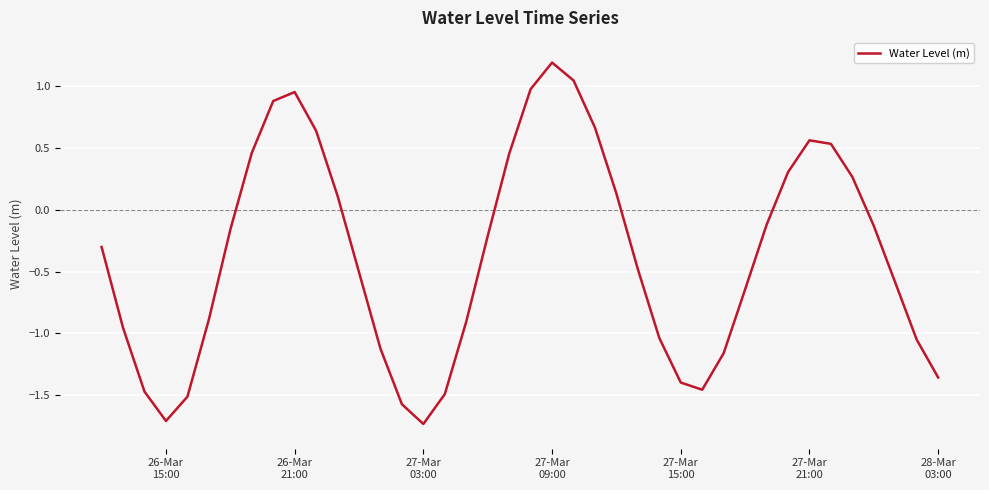

What is the maximum value shown in the chart?

1.2